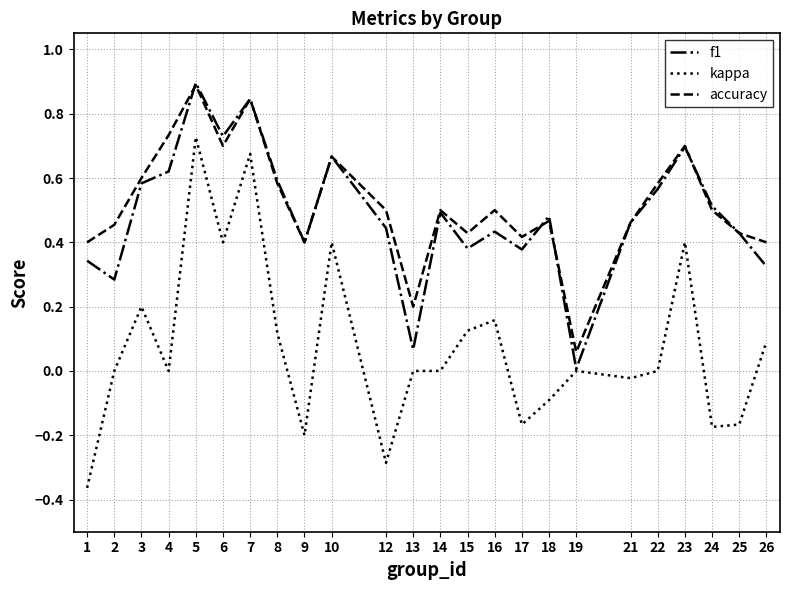

The kappa series shows 0.2 at 15. True or false?

False